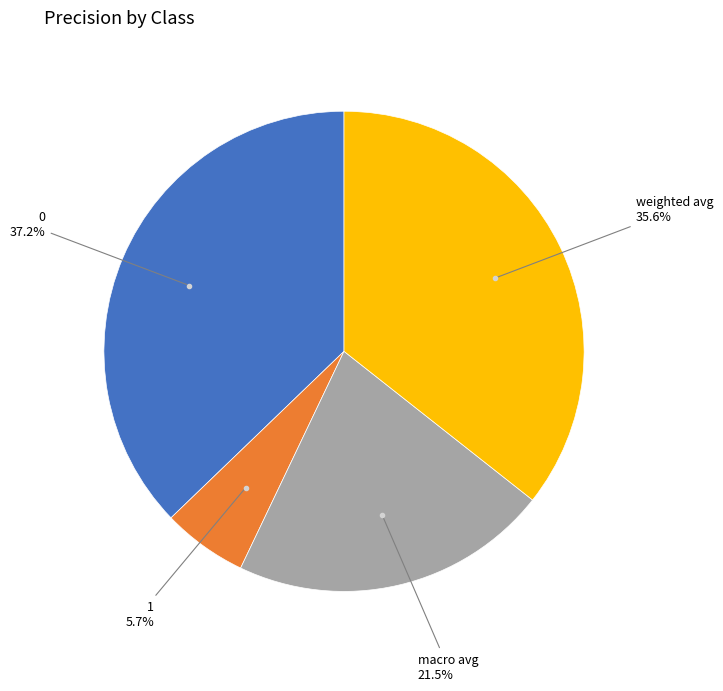

Is there a majority slice in this chart?

No